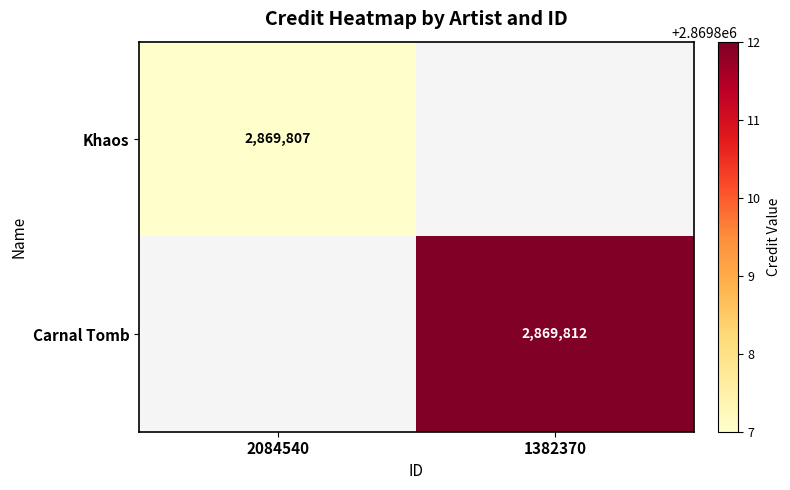

The Carnal Tomb series shows 2869812 at 1382370. True or false?

True